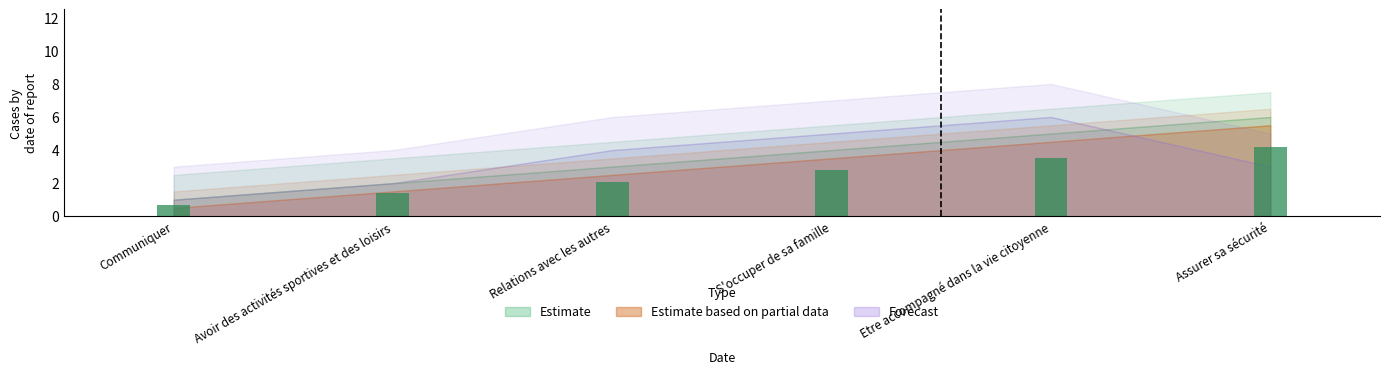

Which has a higher value, Communiquer or Assurer sa sécurité?

Assurer sa sécurité